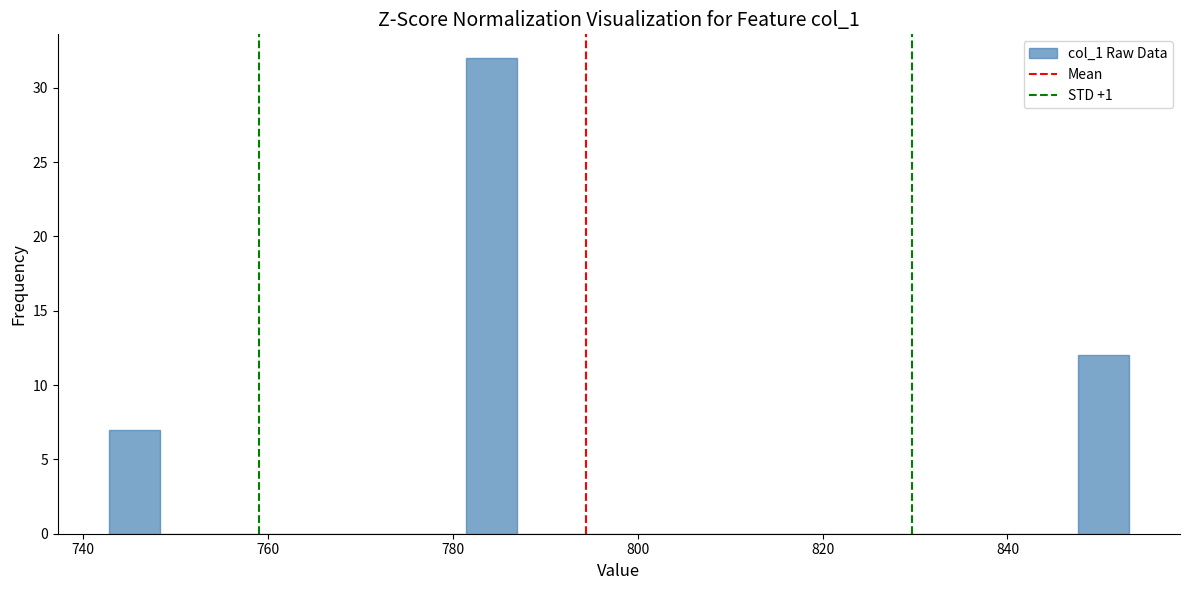

Read against the x-axis, roughly where is the centre of the tallest bar?

784